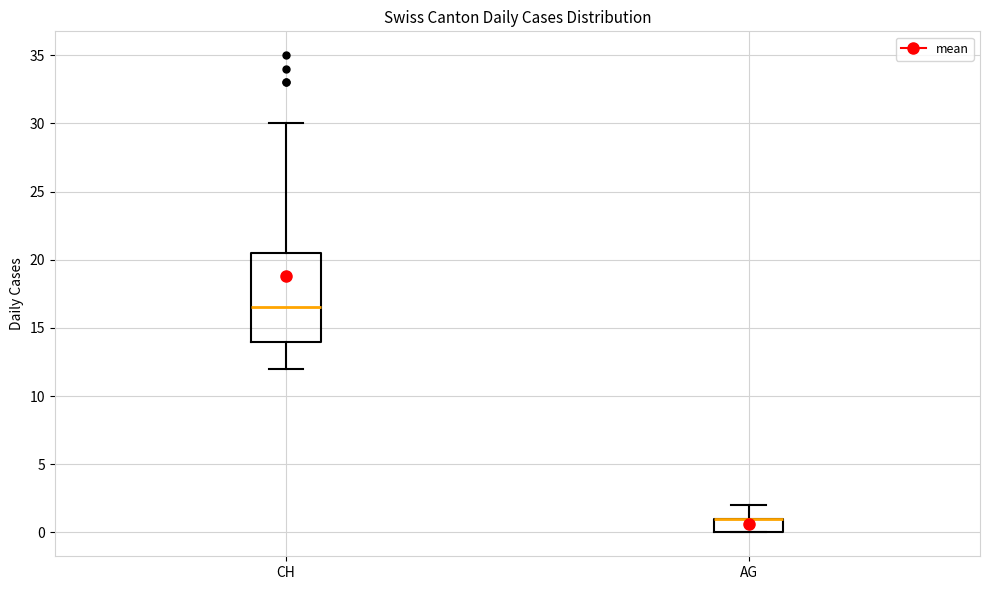

Reading left to right, transcribe this box plot: for each box, give where its median line is, the range the box spans, and where its two whiskers end, as read against the y-axis. The values are not printed on the chart, so give them approximately, as read against the axis.

CH: median 16.5, box 14.0 to 20.5, whiskers 12.0 to 30.0
AG: median 1.0 (drawn on the box's upper edge), box 0.0 to 1.0, whiskers 0.0 to 2.0